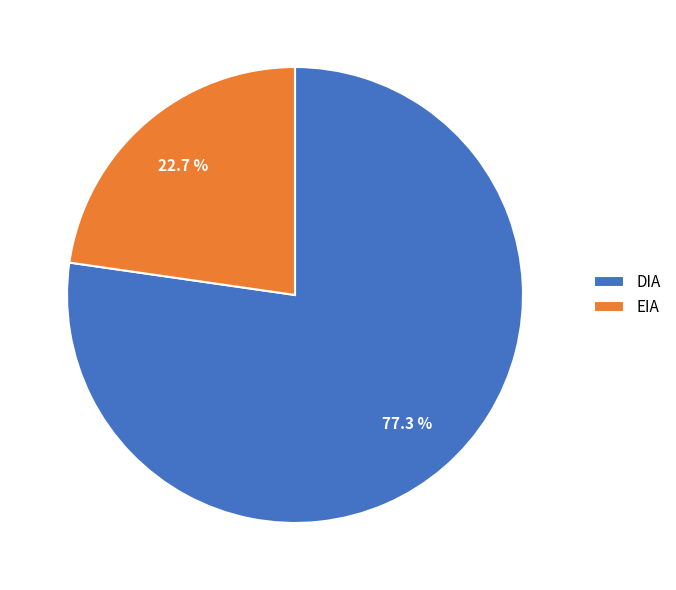

The EIA slice represents 23% of the pie. True or false?

True